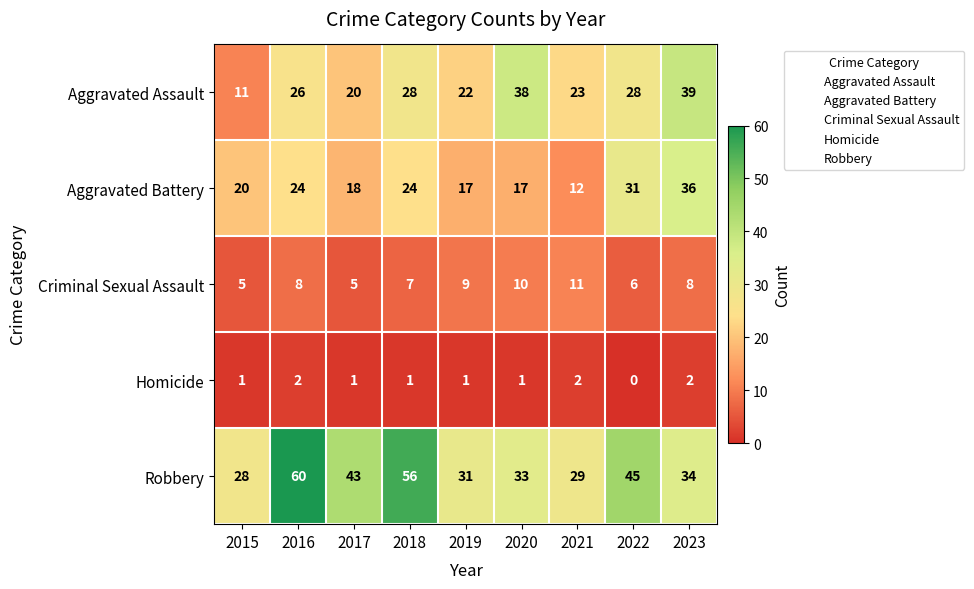

What is the total value across all series at 2020?

99